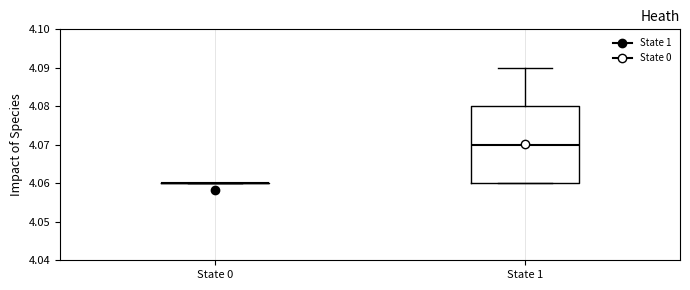

Comparing the boxes themselves (not the whiskers), which one is the tallest?

State 1